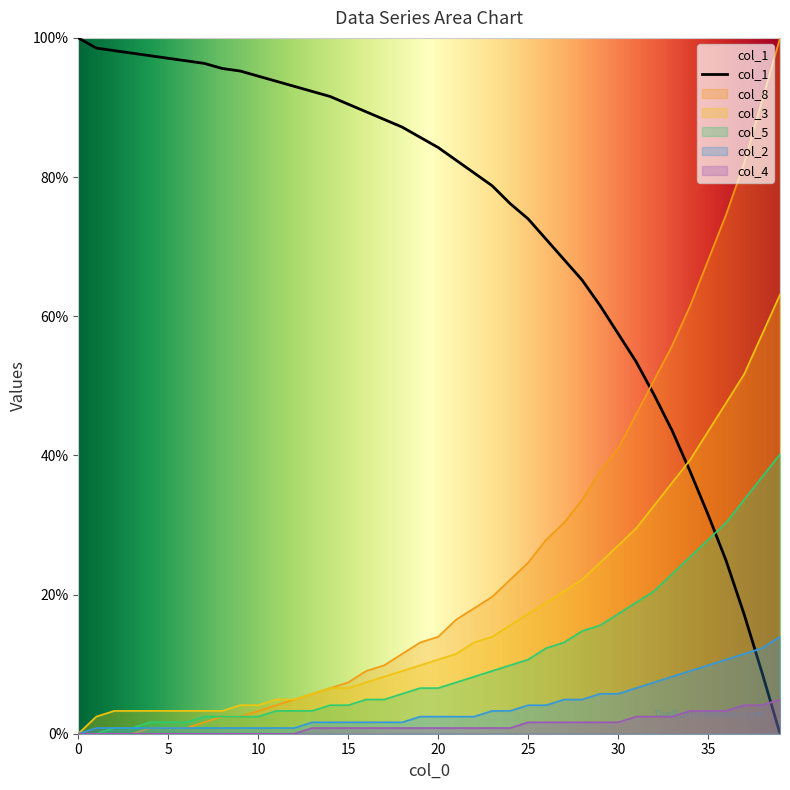

Which series has the largest total across all categories?

col_1